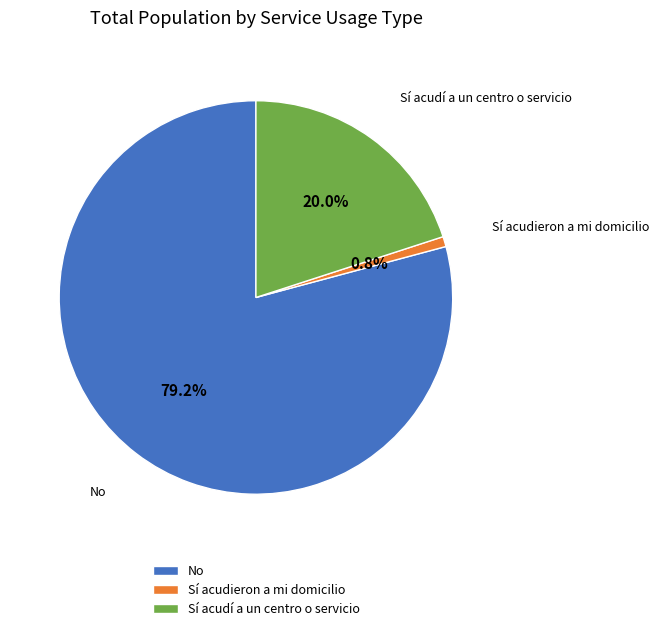

Between Sí acudieron a mi domicilio and Sí acudí a un centro o servicio, which is larger?

Sí acudí a un centro o servicio